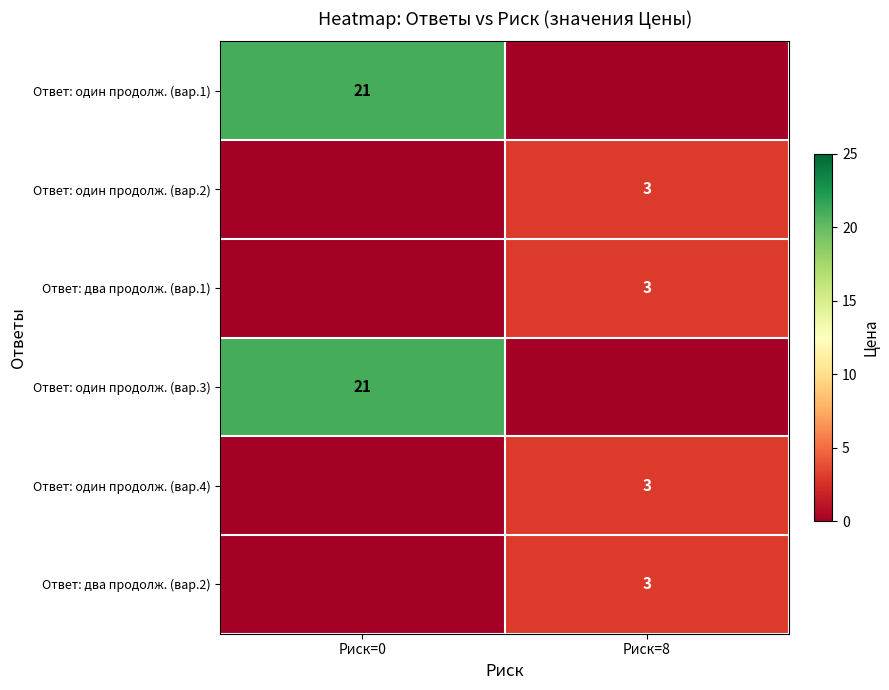

At which category is the sum across all series the highest?

Риск=0